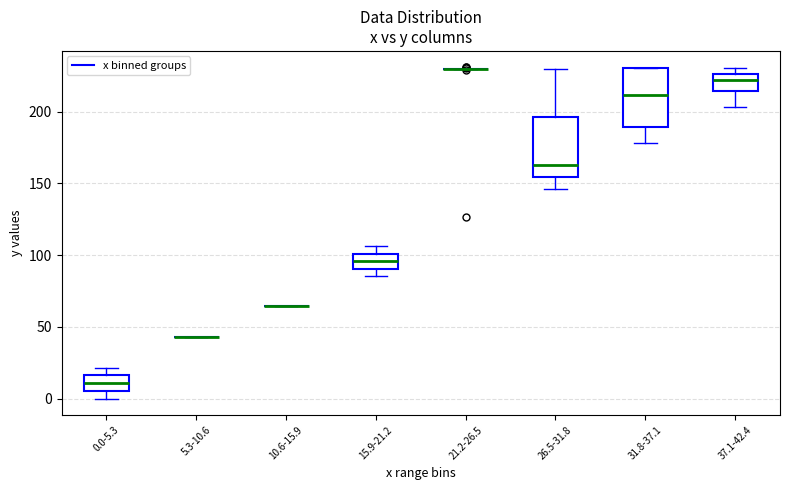

Where is the upper edge of the box for 31.8-37.1 on the y-axis? The values are not printed on the chart, so give them approximately, as read against the axis.

230